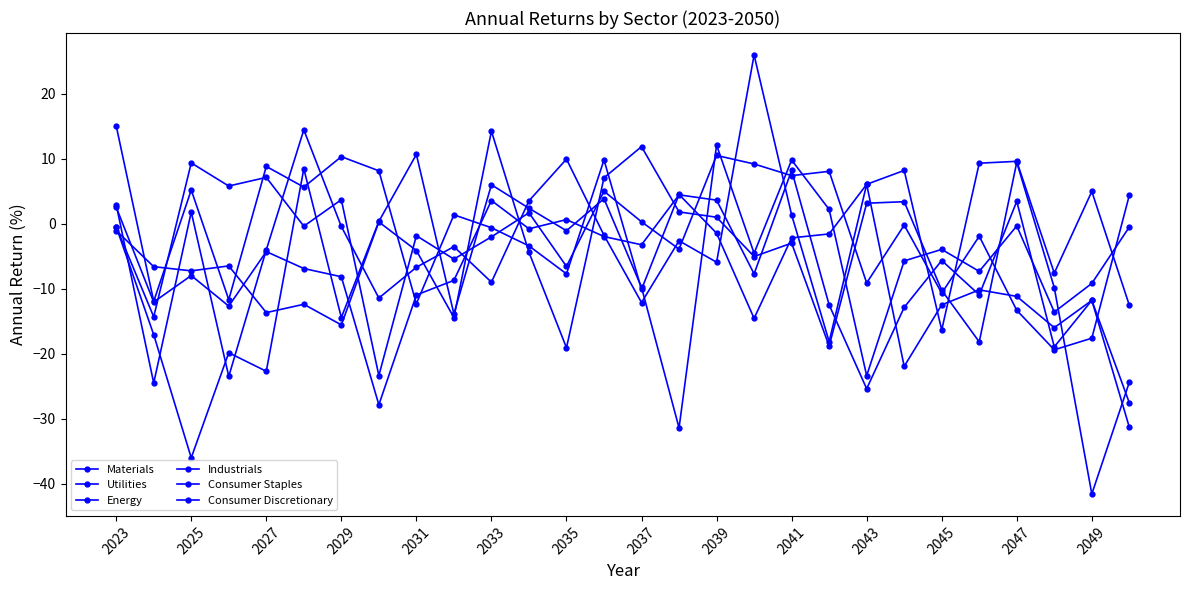

What is the minimum value for Consumer Discretionary?

-41.6